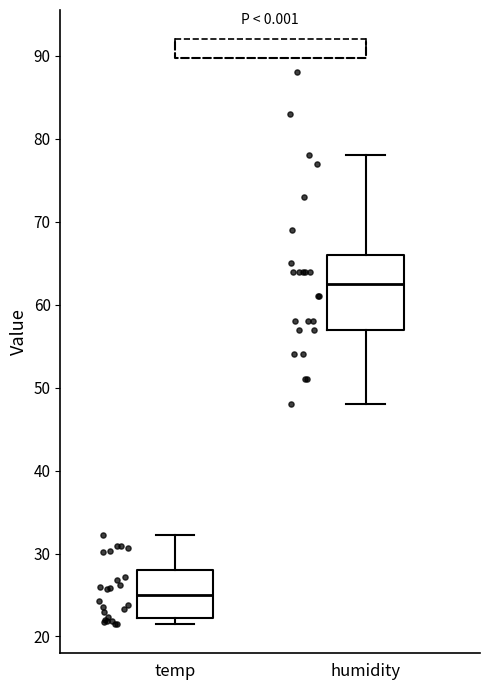

Which box's median line is the highest?

humidity